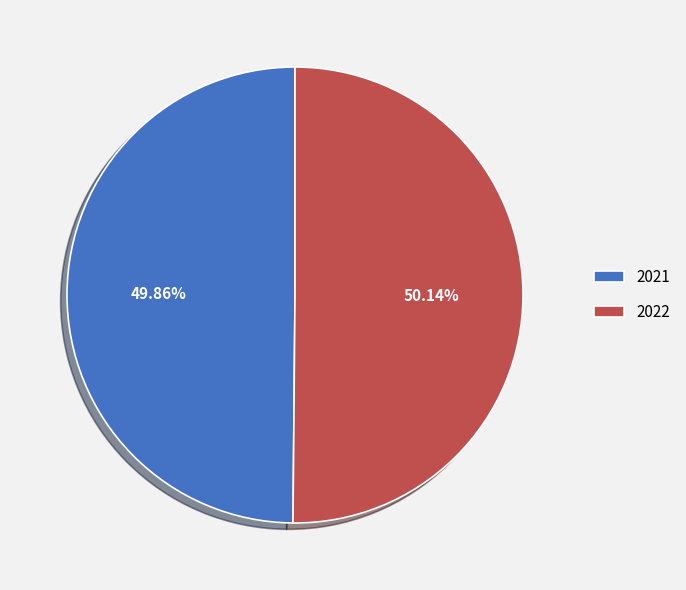

How many slices are in this pie chart?

2